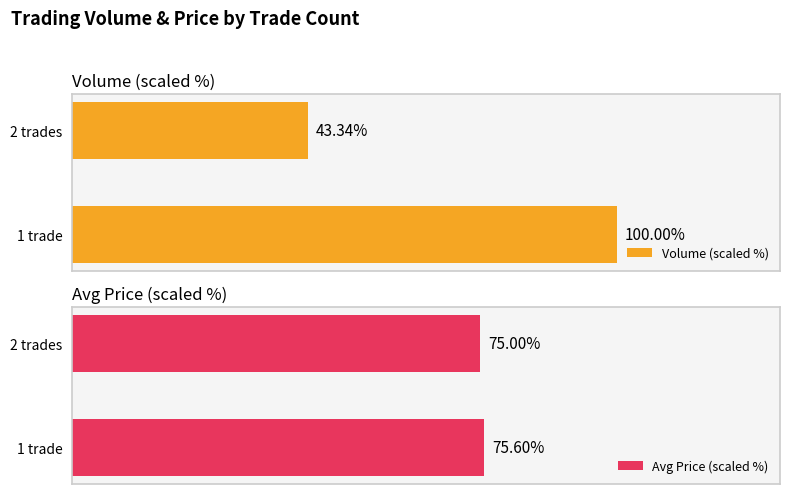

The Volume (scaled %) series shows 160.5 at 1 trade. True or false?

False